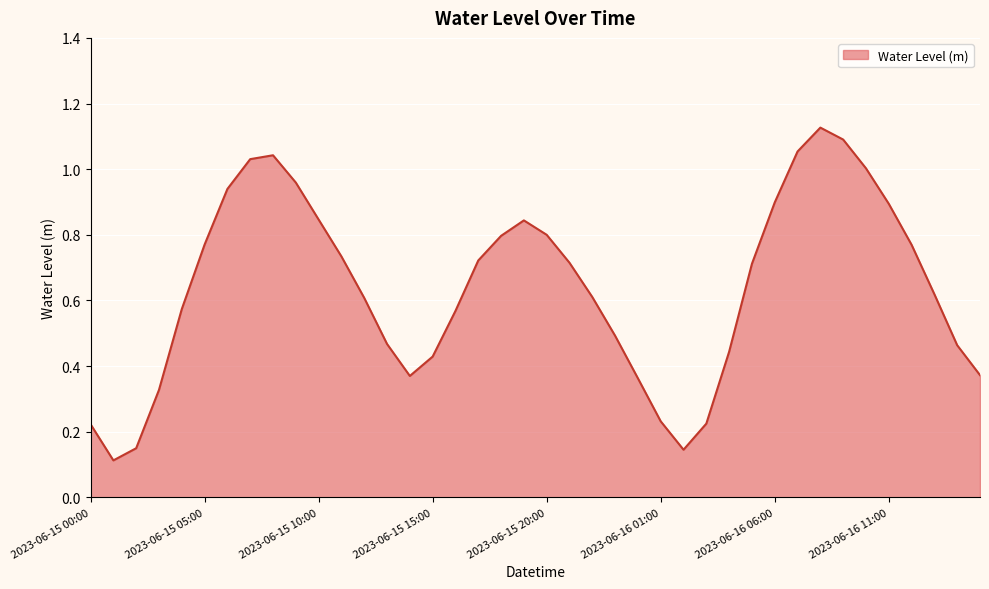

How many lines are shown in the chart?

1